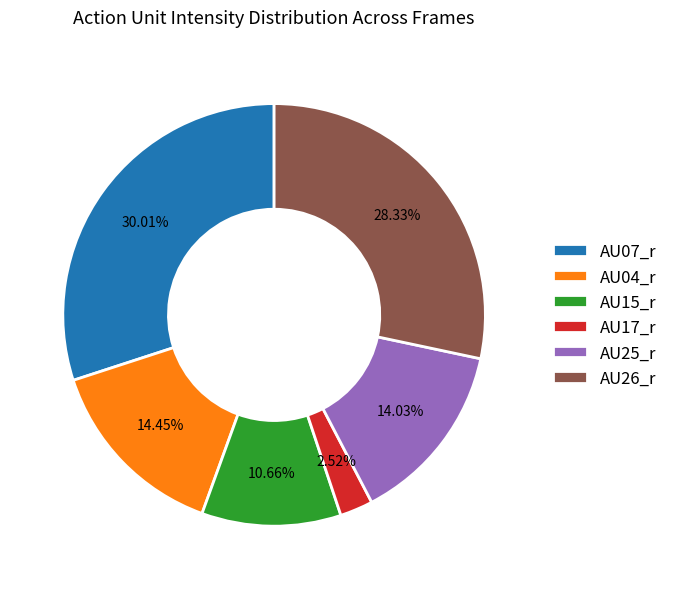

Combined, do AU25_r and AU15_r account for over 50%?

No